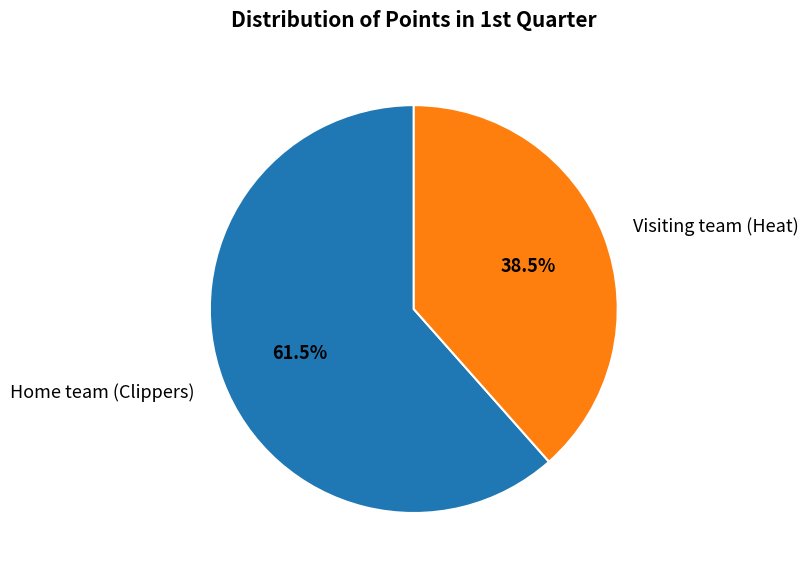

Which category accounts for the majority?

Home team (Clippers)